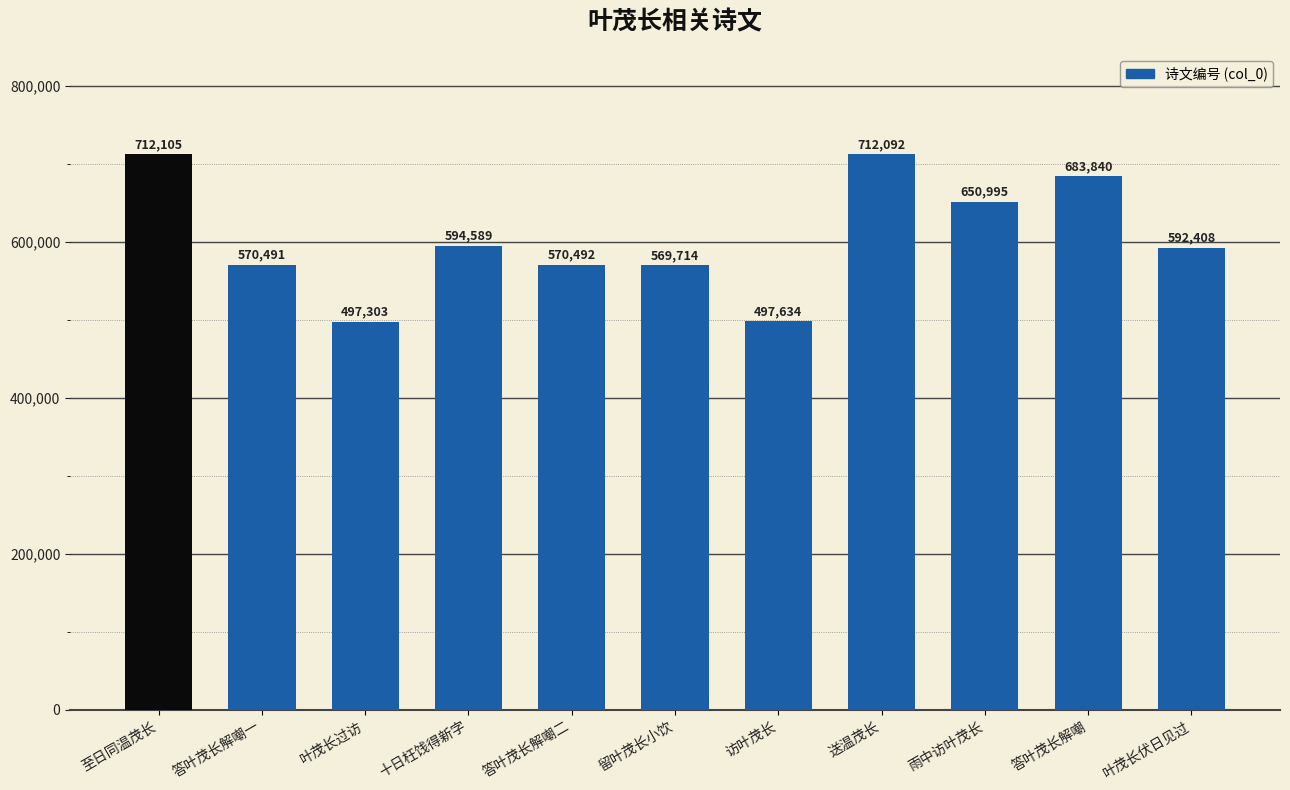

What position from the right is 叶茂长过访?

9